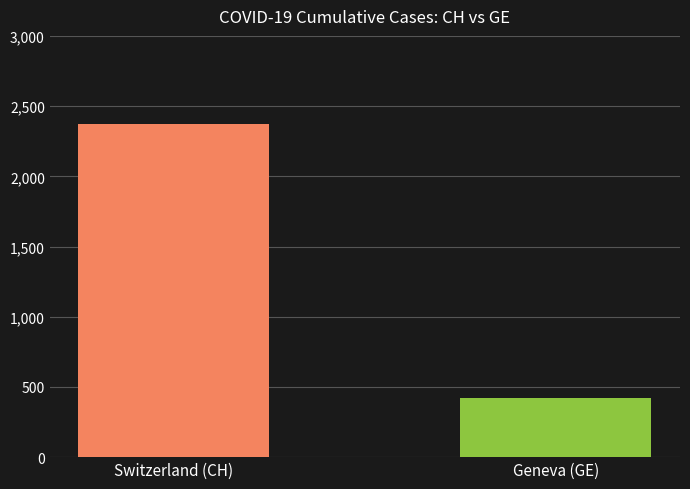

Which series changed the most between 2020-02-29 and 2020-03-27?

CH